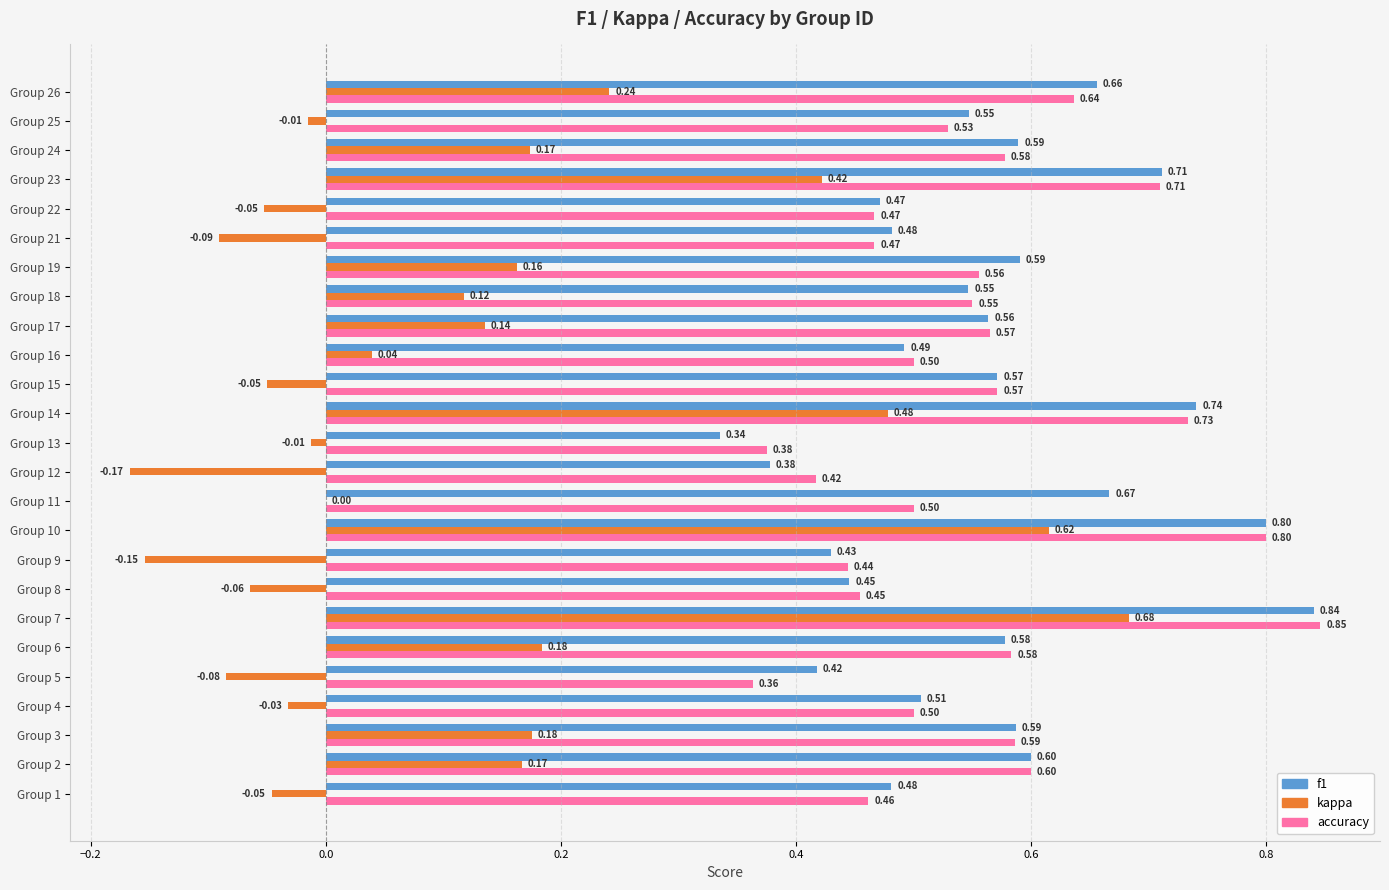

What is the total value across all series at Group 4?

1.0